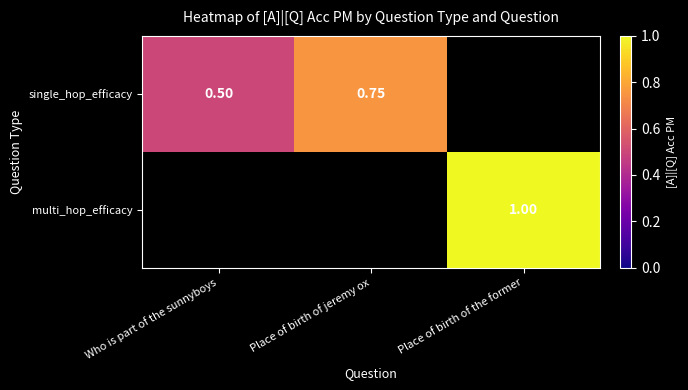

Is the value of single_hop_efficacy at Place of birth of jeremy ox greater than the value of multi_hop_efficacy at Place of birth of the former?

No